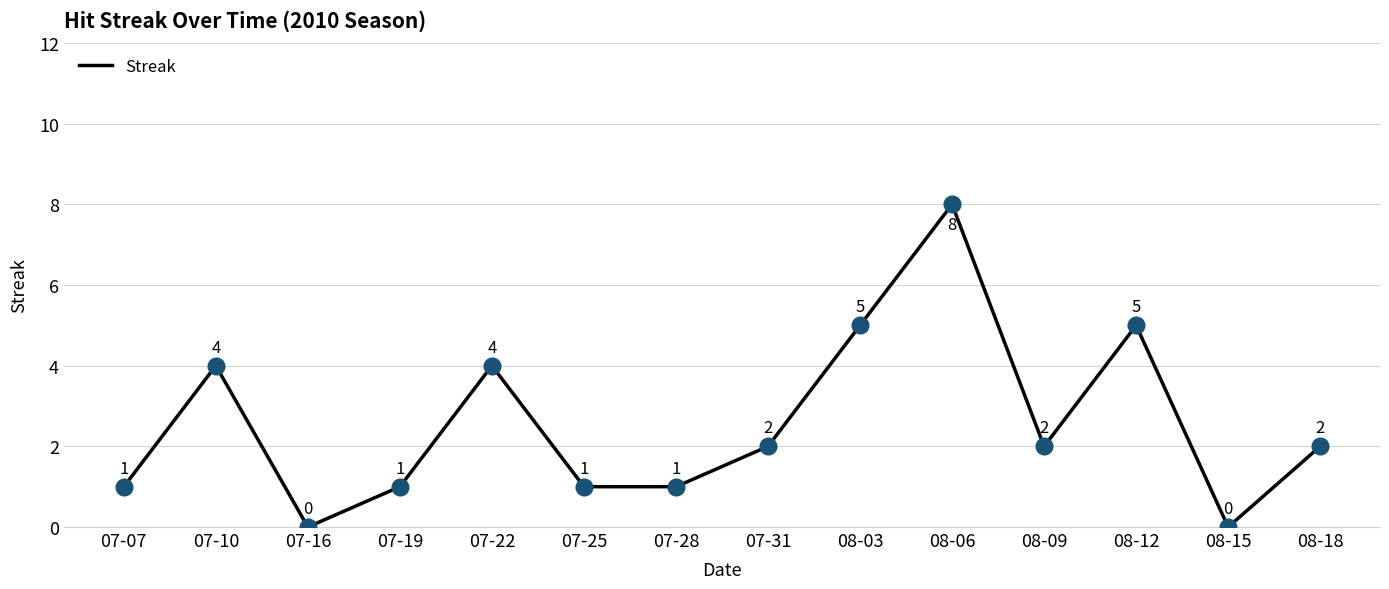

What is the change in value from 08-06 to 08-15?

-8